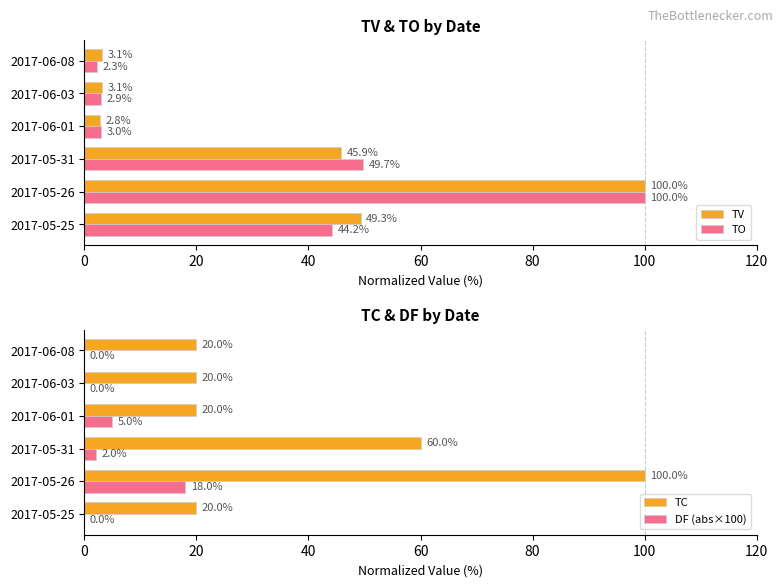

Which series has the largest total across all categories?

TC